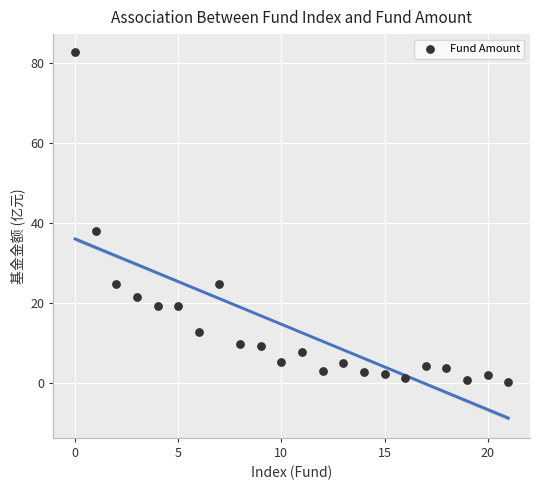

What Y value in the scatter plot is closest to 41?

38.1